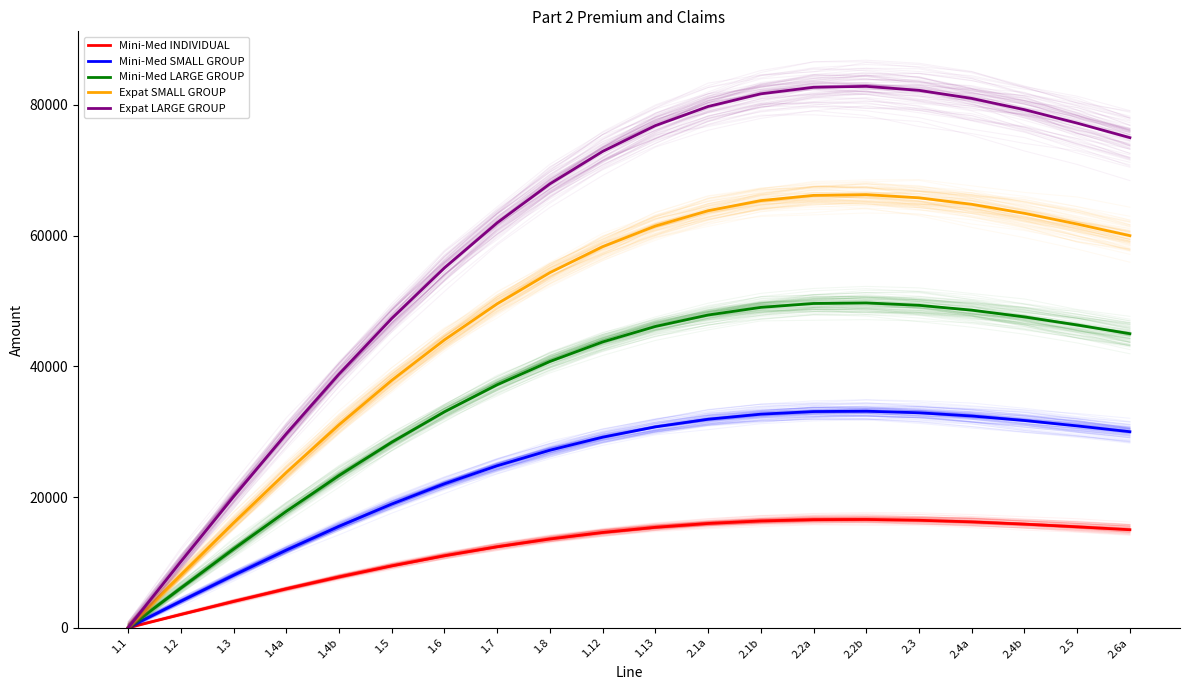

Is it true that Mini-Med INDIVIDUAL equals 15856.3 at 2.4b?

True